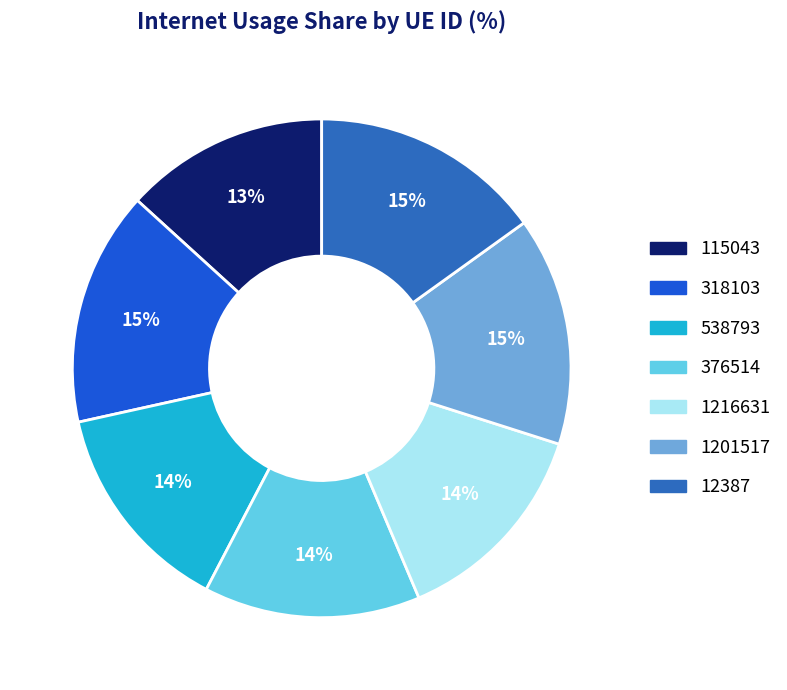

Is it true that 538793 is 14% of the pie?

True